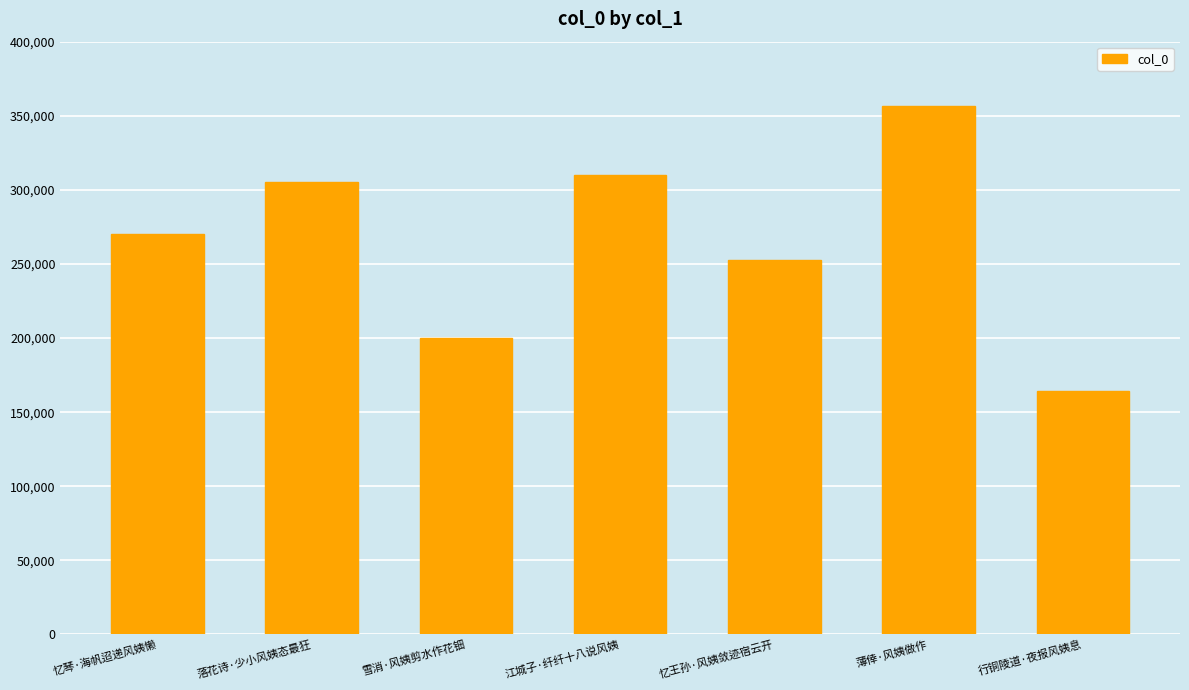

What is the sum of all values?

1859980